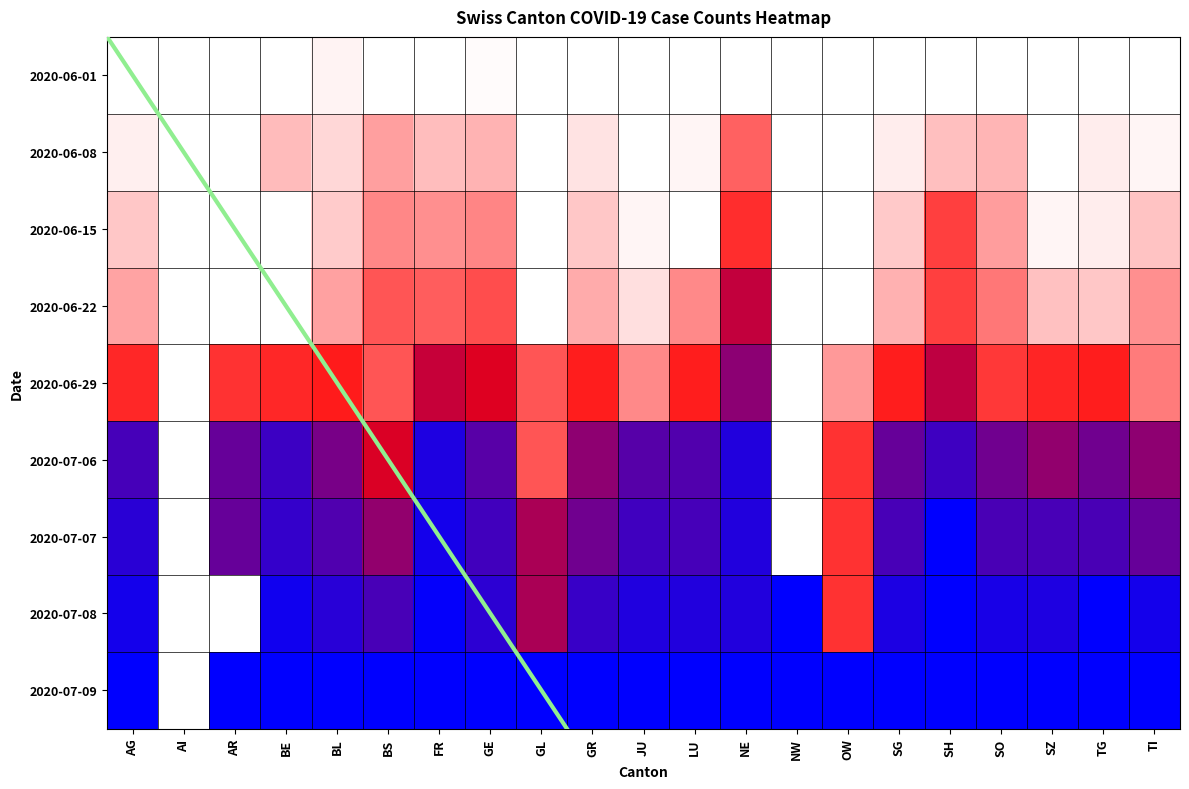

List the labels in order of 2020-07-06 value, smallest first.

AI, NW, GL, OW, BS, SZ, TI, GR, BL, TG, SO, SG, AR, GE, JU, LU, AG, SH, BE, NE, FR